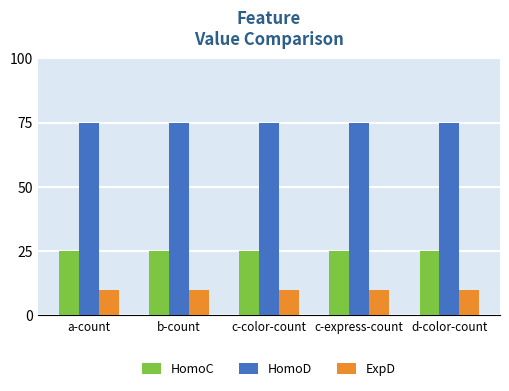

Reading right to left, list all the values displayed in this chart.

HomoC: 25	25	25	25	25
HomoD: 75	75	75	75	75
ExpD: 10	10	10	10	10